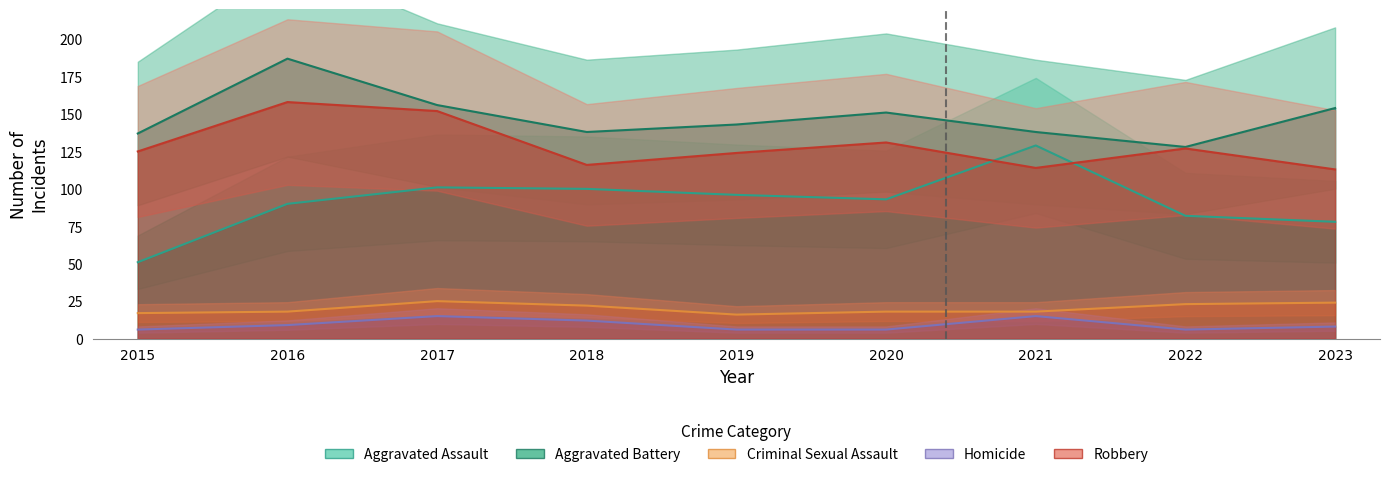

What is the average value of the Aggravated Assault series?

91